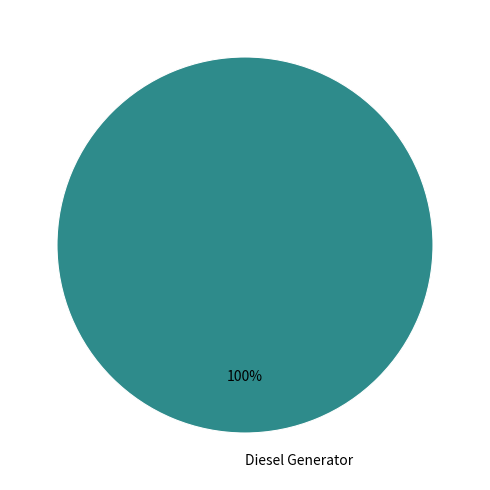

How many slices are in this pie chart?

1